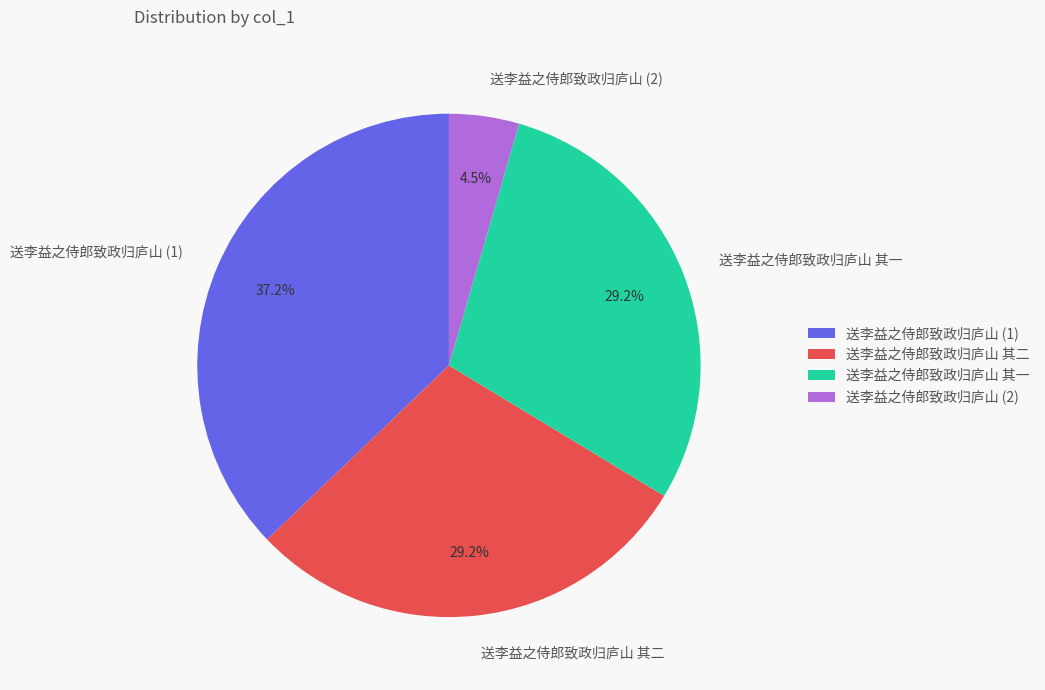

What percentage is NOT represented by 送李益之侍郎致政归庐山 其二?

70.8%